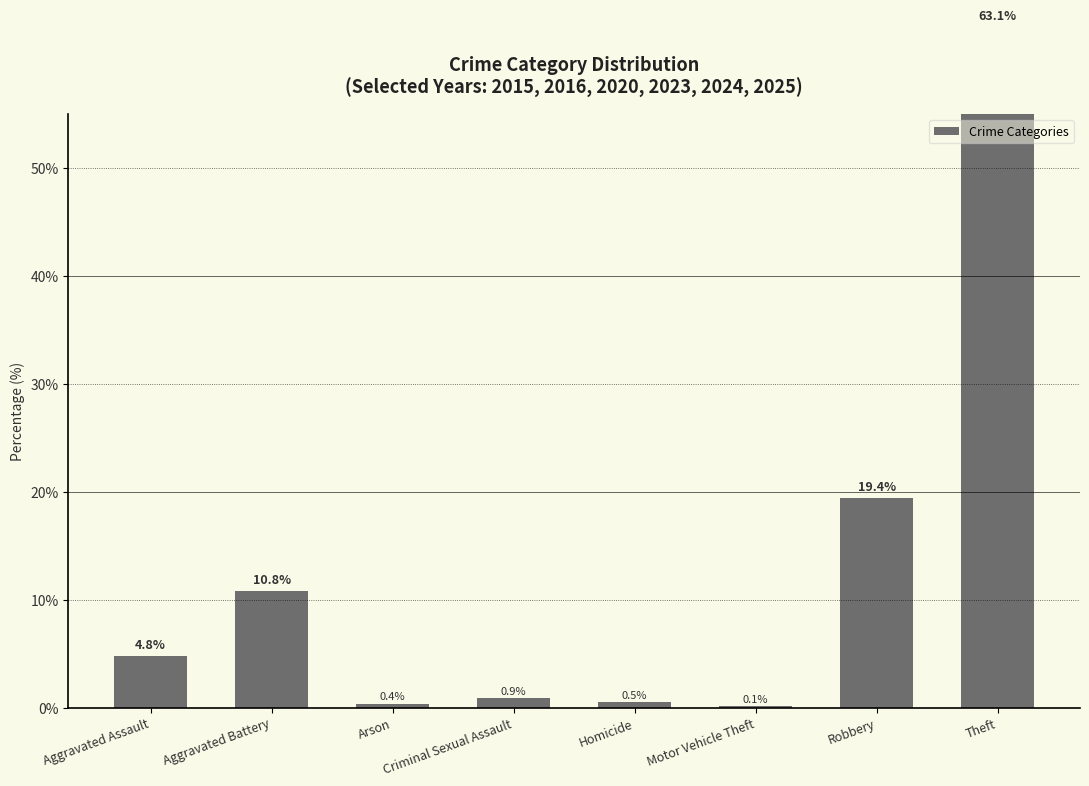

Is it true that the value at Aggravated Battery is 3.9?

False